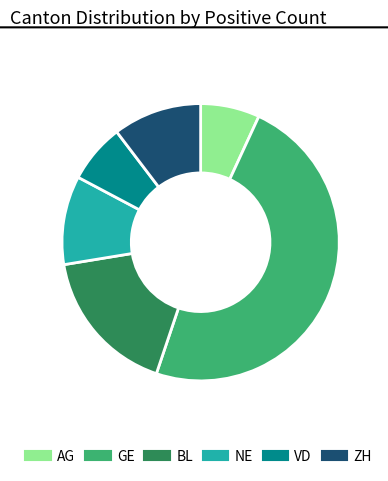

Is there a majority slice in this chart?

No